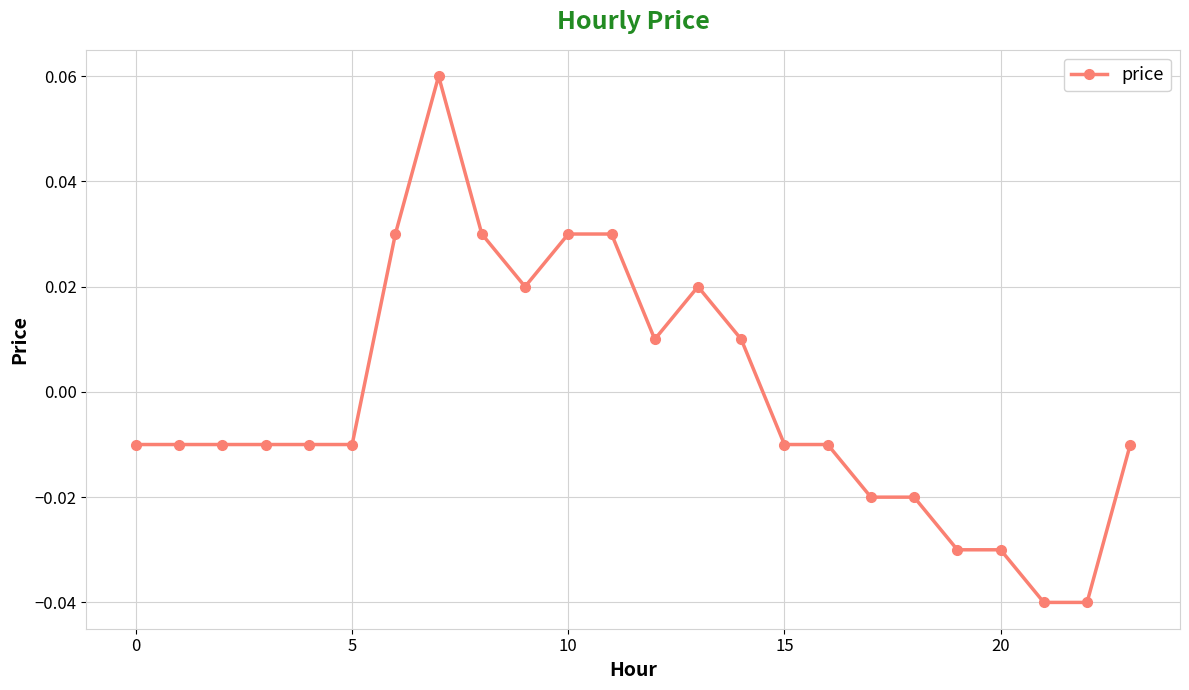

How many distinct data groups are displayed?

1